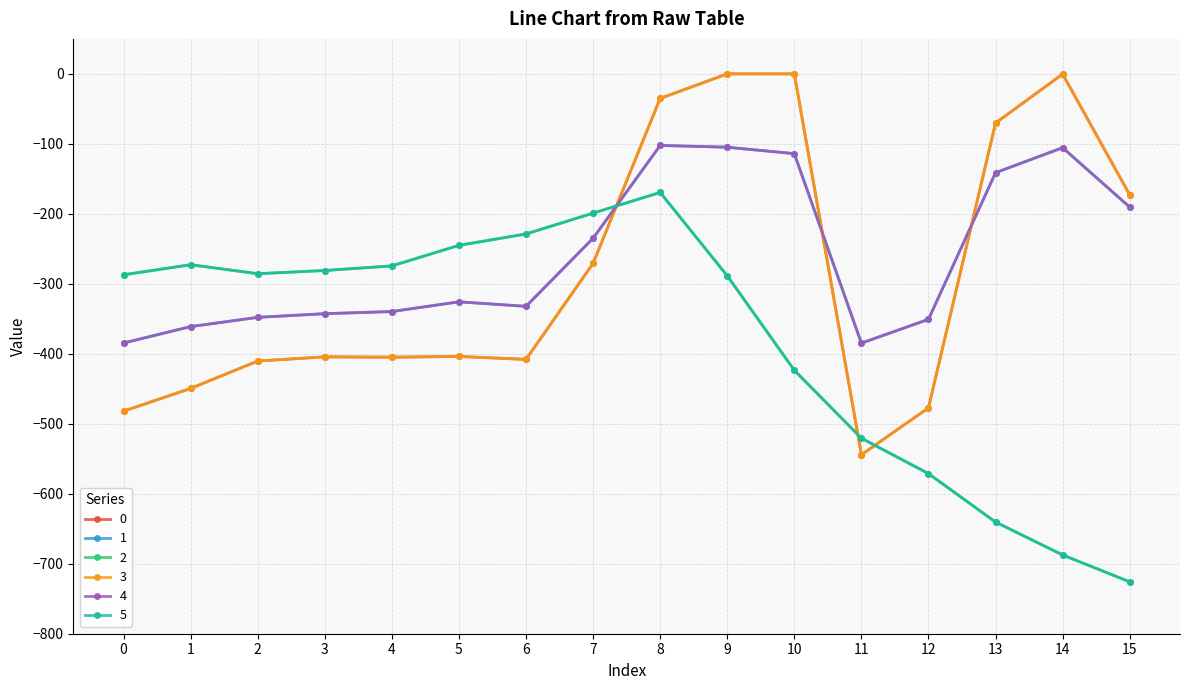

Does the chart have visible grid lines?

Yes